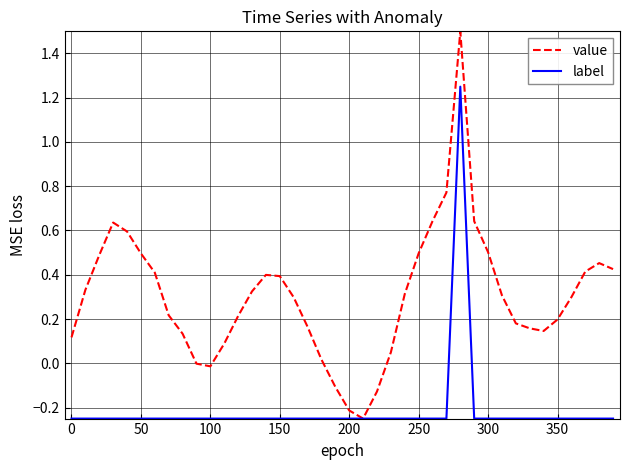

True or false: label has more than 0 interior local peaks.

True